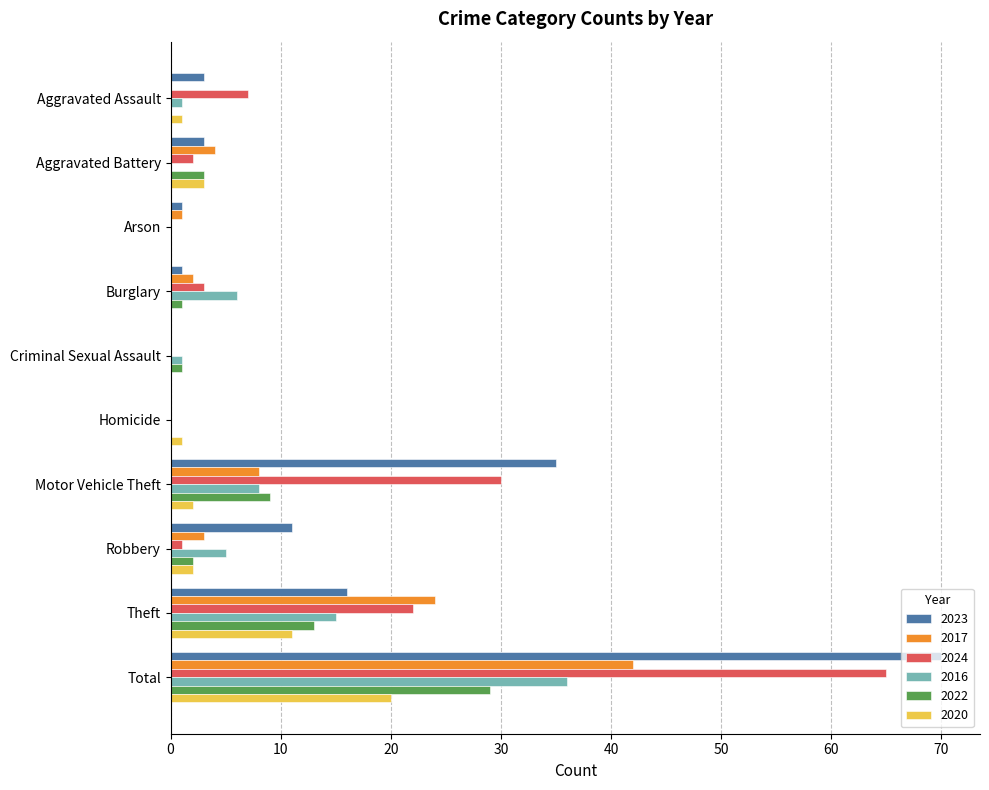

What is the sum of all 2020 values?

40